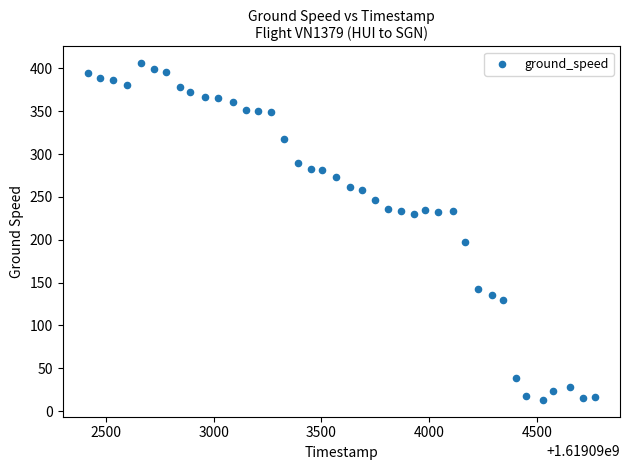

What is the range of X values (max minus min)?

2354